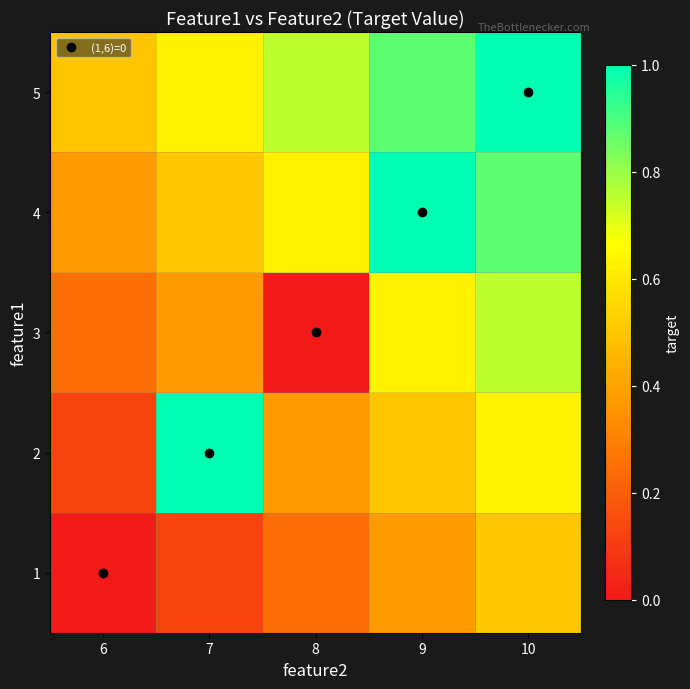

Reading right to left, transcribe all the data shown in this chart.

1: 10=0.5	9=0.4	8=0.2	7=0.1	6=0.0
2: 10=0.6	9=0.5	8=0.4	7=1.0	6=0.1
3: 10=0.8	9=0.6	8=0.0	7=0.4	6=0.2
4: 10=0.9	9=1.0	8=0.6	7=0.5	6=0.4
5: 10=1.0	9=0.9	8=0.8	7=0.6	6=0.5